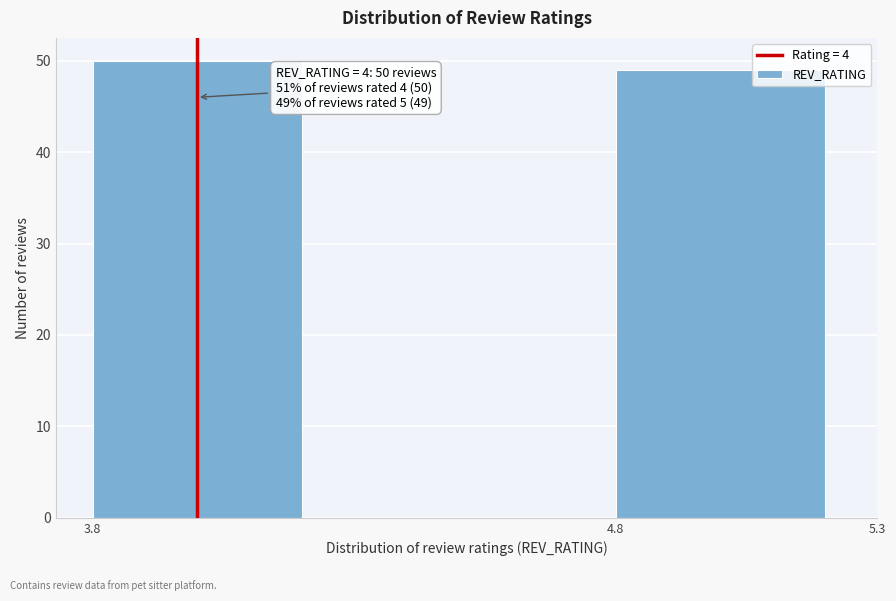

Reading left to right, list all the values displayed in this chart.

3.8=50	4.8=49